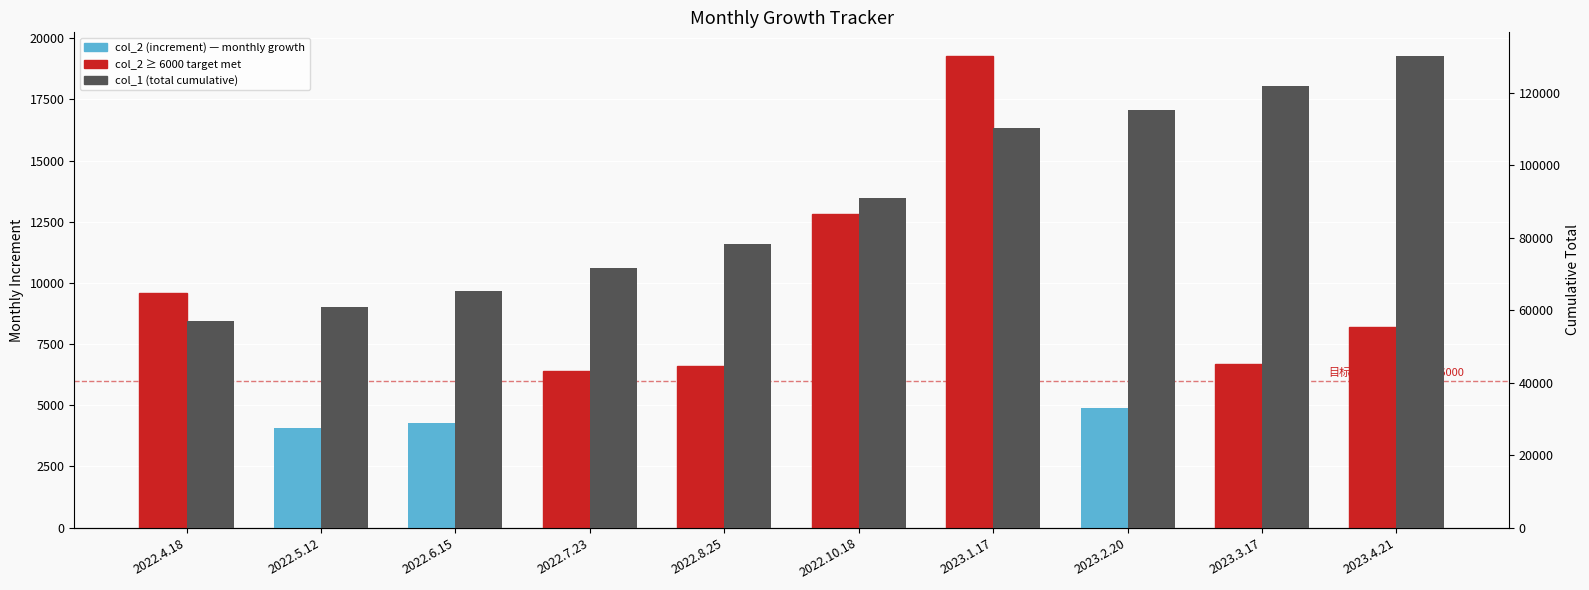

What is the value of the col_1 (total) bar at the 2nd from the left?

60946